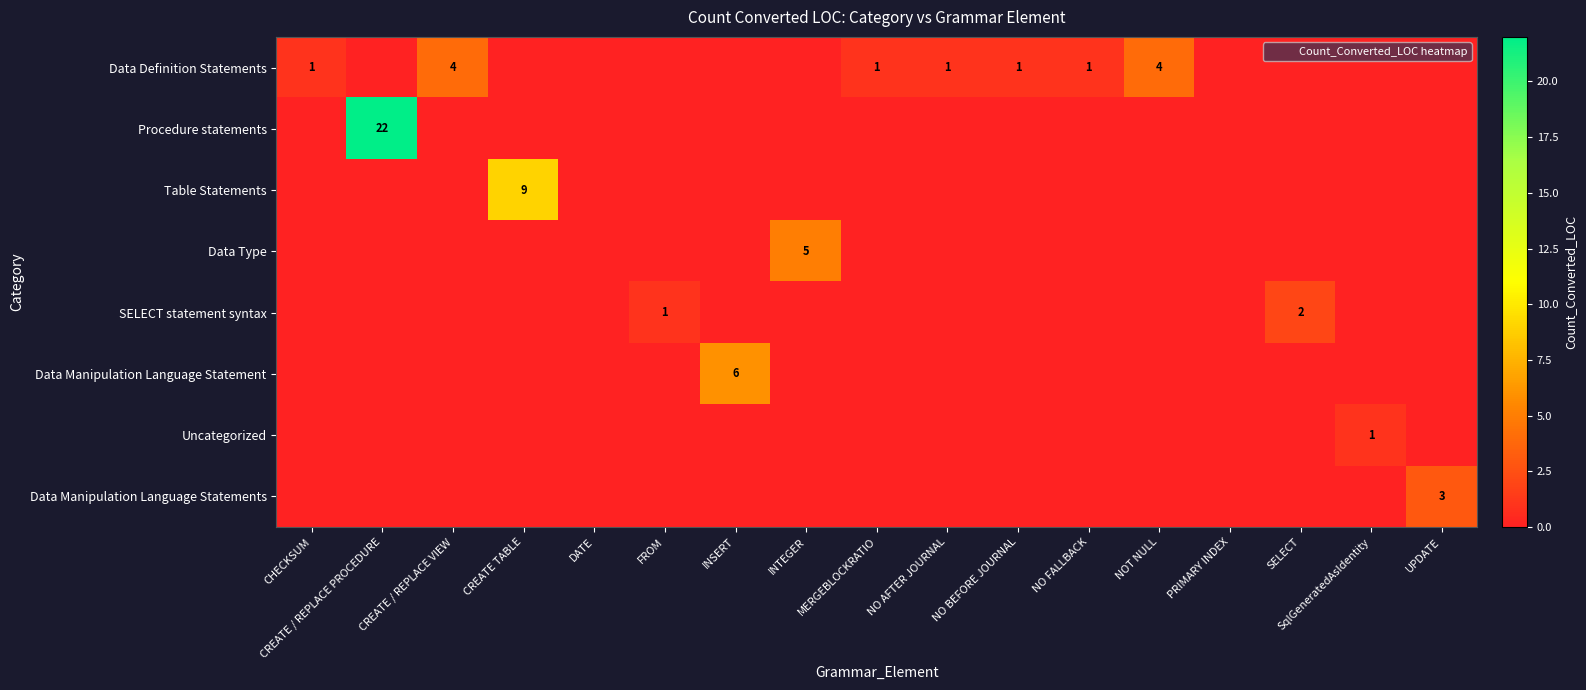

Is the value of Uncategorized at PRIMARY INDEX greater than the value of SELECT statement syntax at CHECKSUM?

No